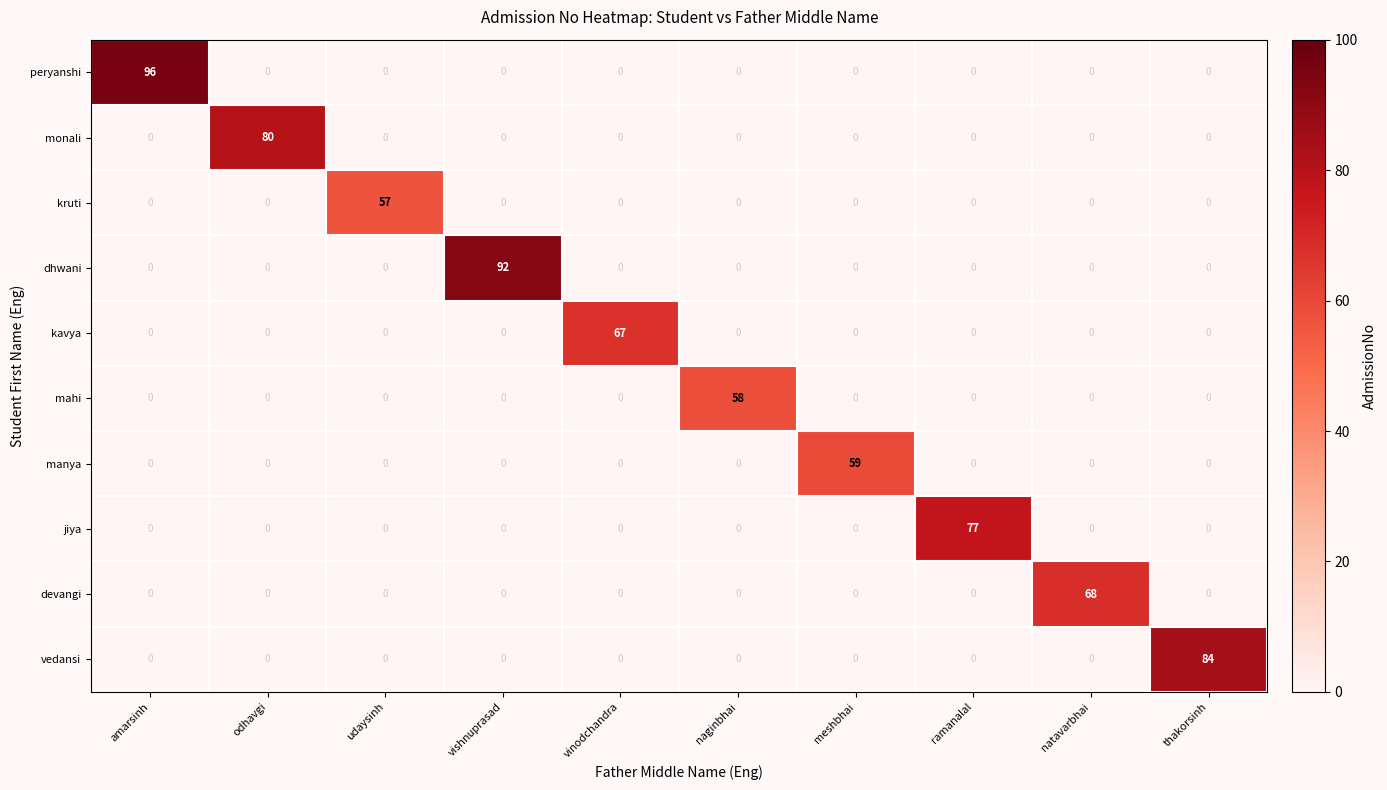

True or false: manya has a value of -38 at vishnuprasad.

False